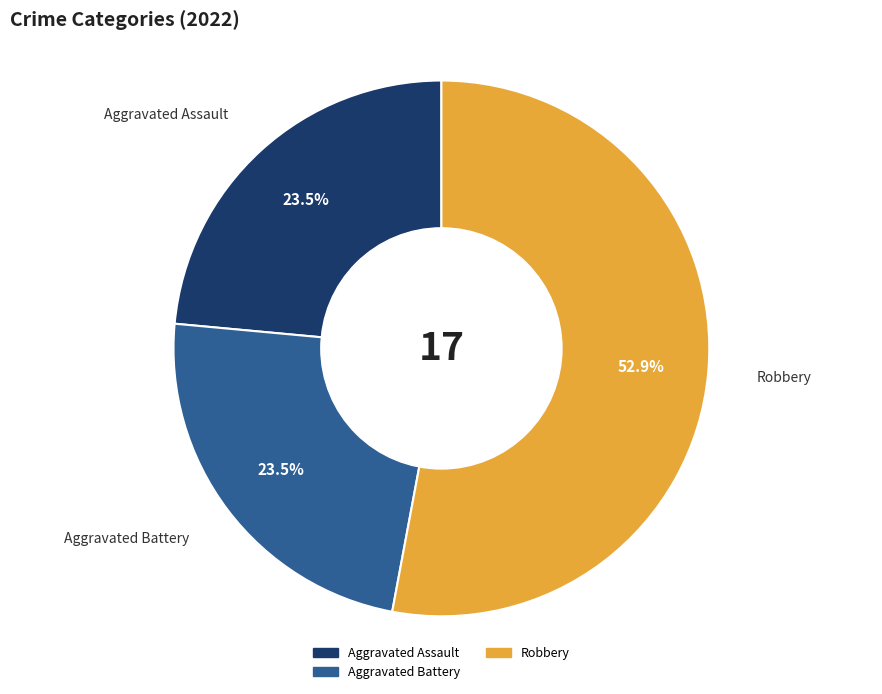

Do Aggravated Assault and Robbery together represent more than half of the pie?

Yes